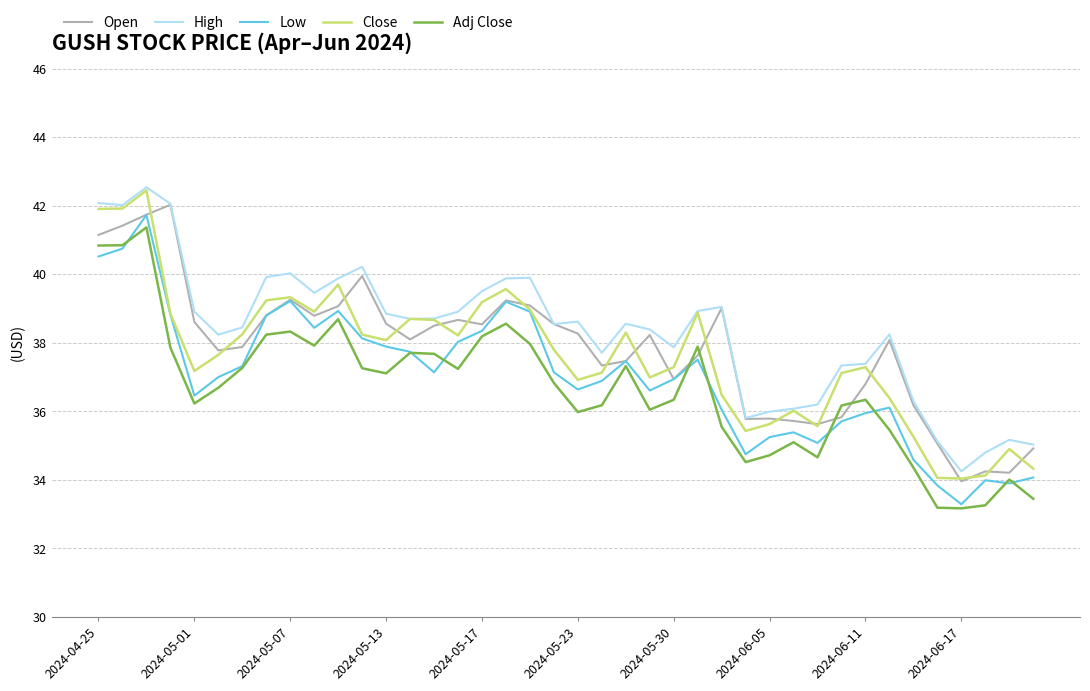

At how many categories does at least one series exceed 37?

30